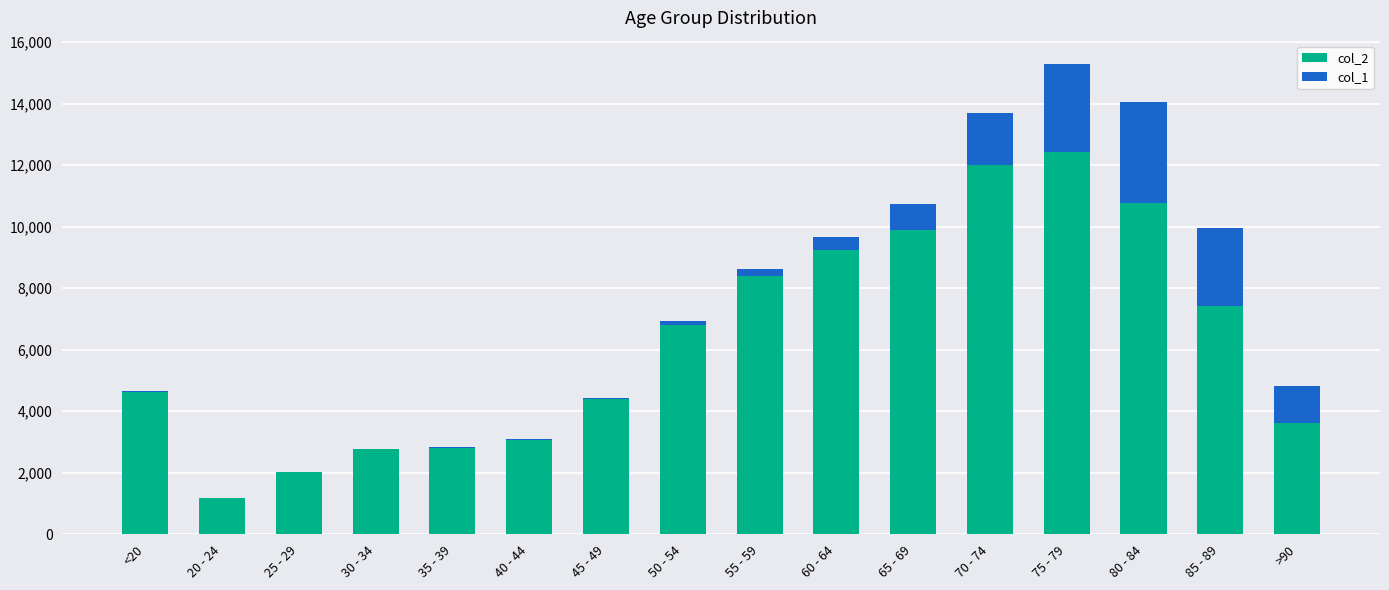

The value of col_2 at 30 - 34 is 2765. True or false?

True